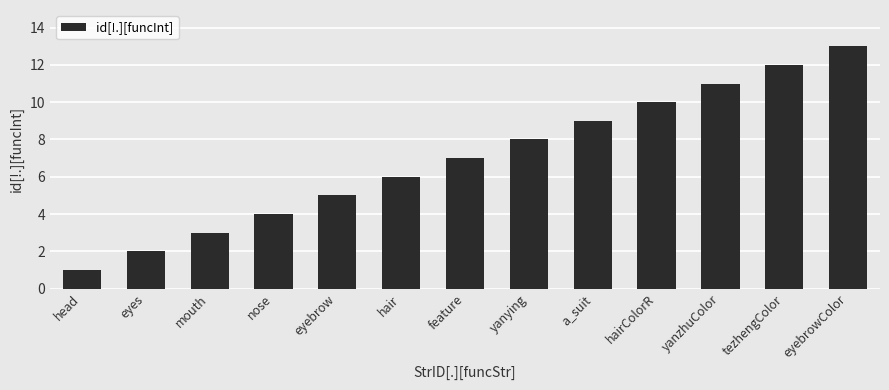

How many values are below 7?

6